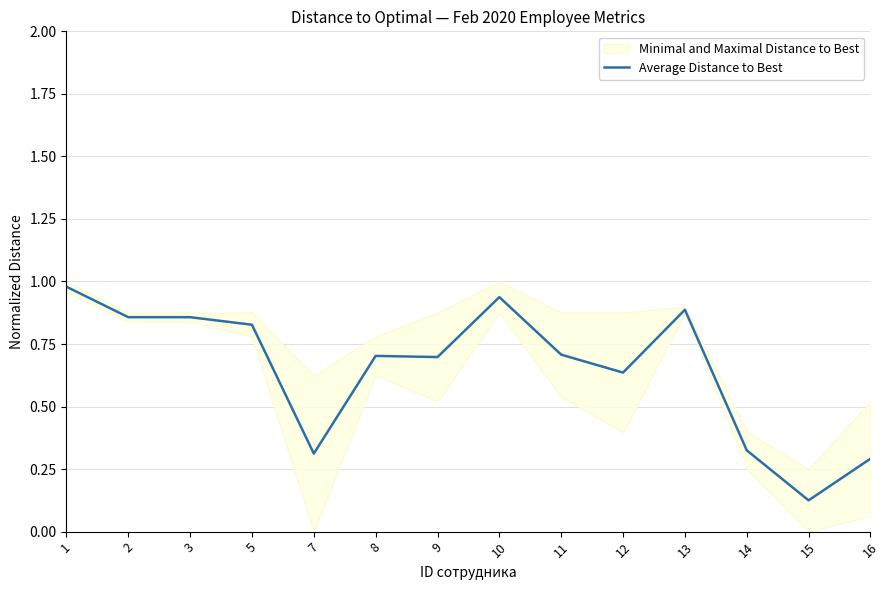

The value at 3 is 0.4. True or false?

False